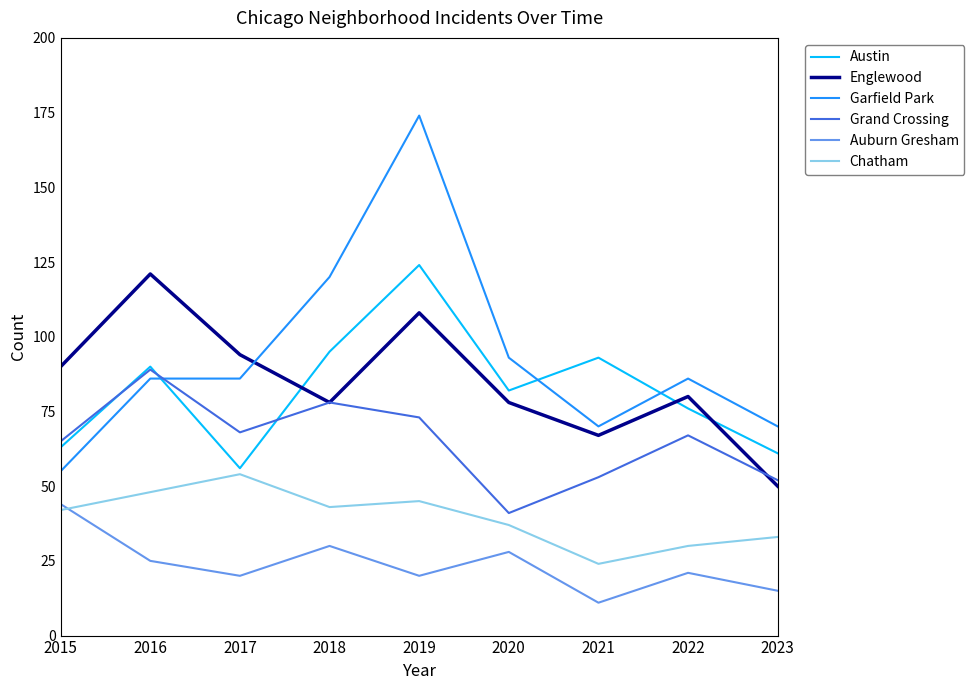

Is this an area chart (filled region under the line)?

No